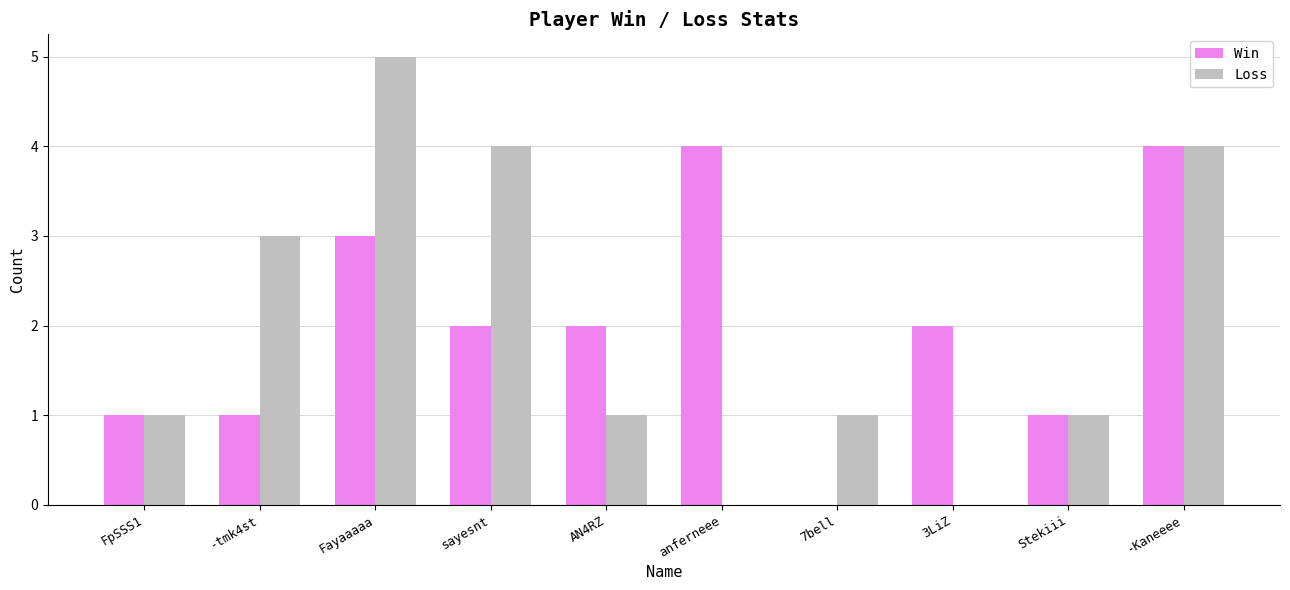

What is the total value across all series at Fayaaaaa?

8